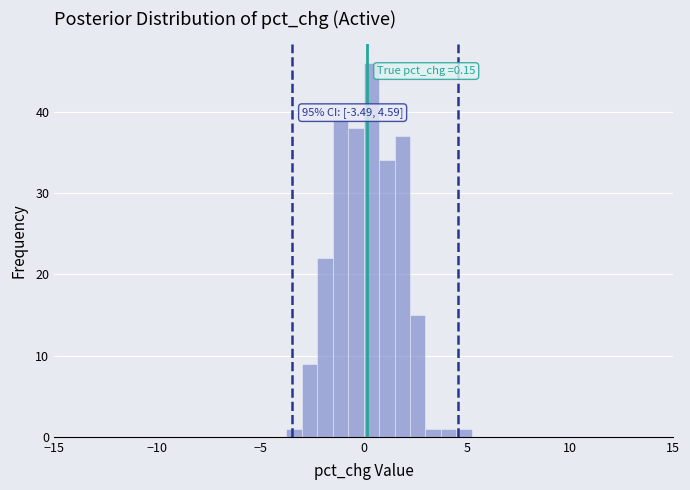

Read against the x-axis, roughly where is the centre of the tallest bar?

0.5